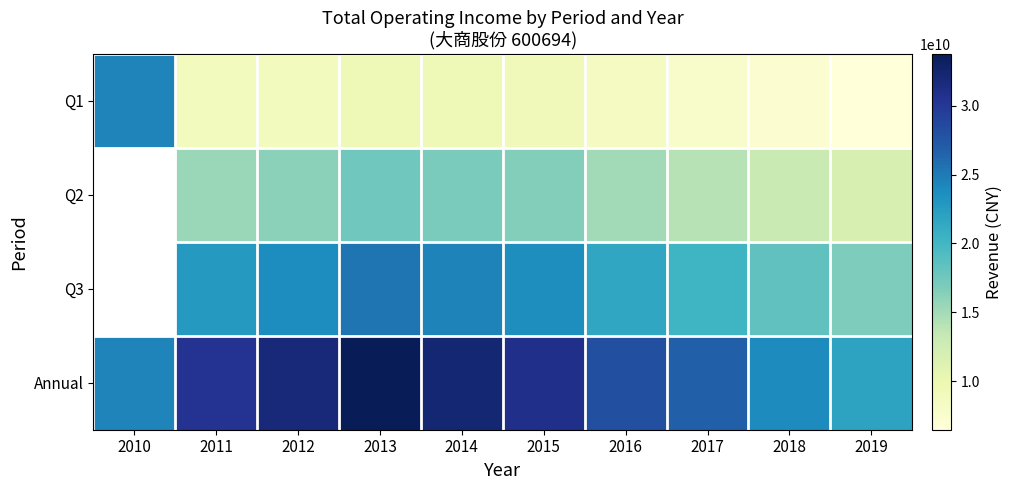

Rank the series at 2014 from highest to lowest value.

Annual, Q3, Q2, Q1